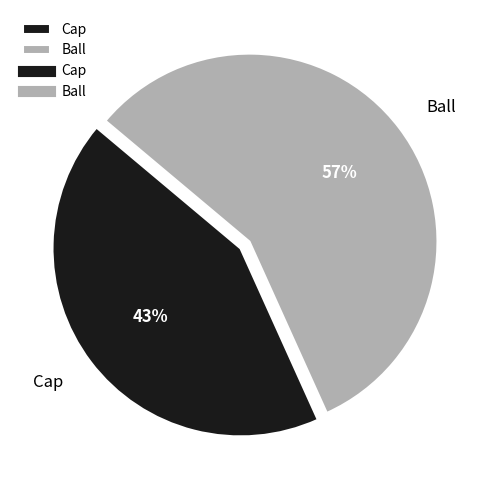

How many slices are in this pie chart?

2